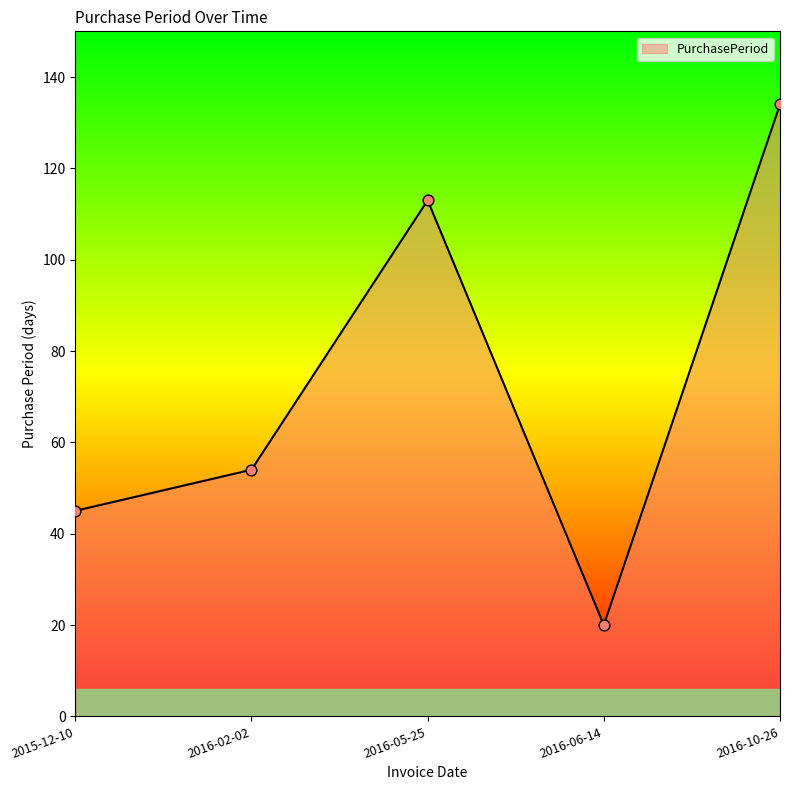

Between 2015-12-10 and 2016-05-25, which is larger?

2016-05-25